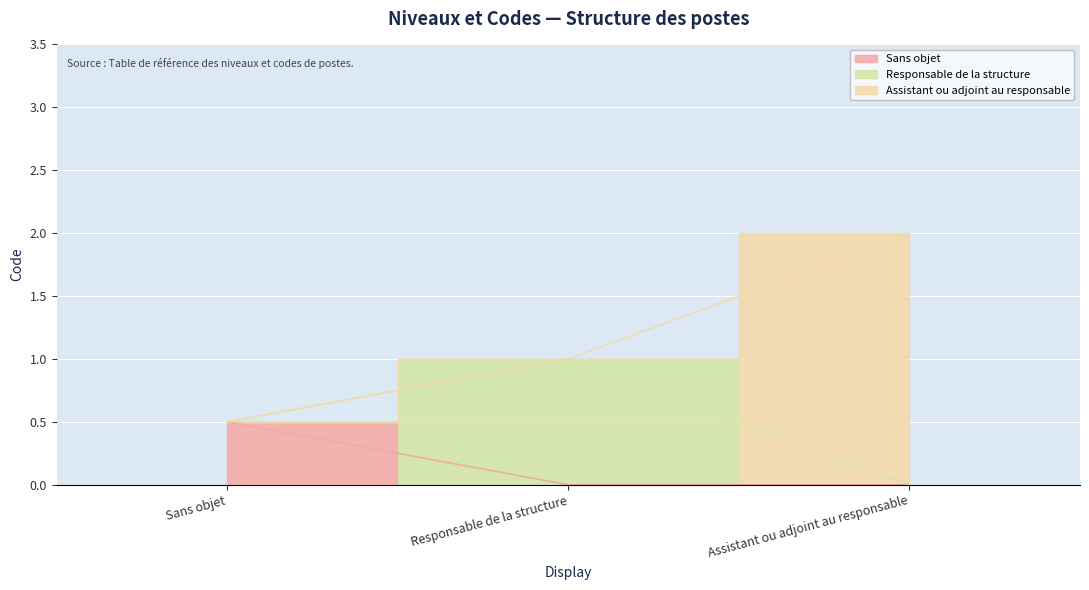

Rank the categories by value from lowest to highest.

Sans objet, Responsable de la structure, Assistant ou adjoint au responsable